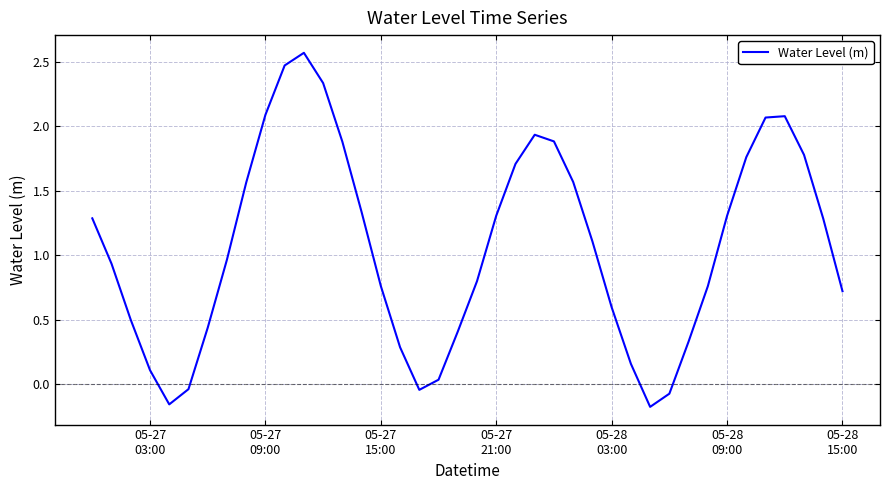

Is this an area chart (filled region under the line)?

No